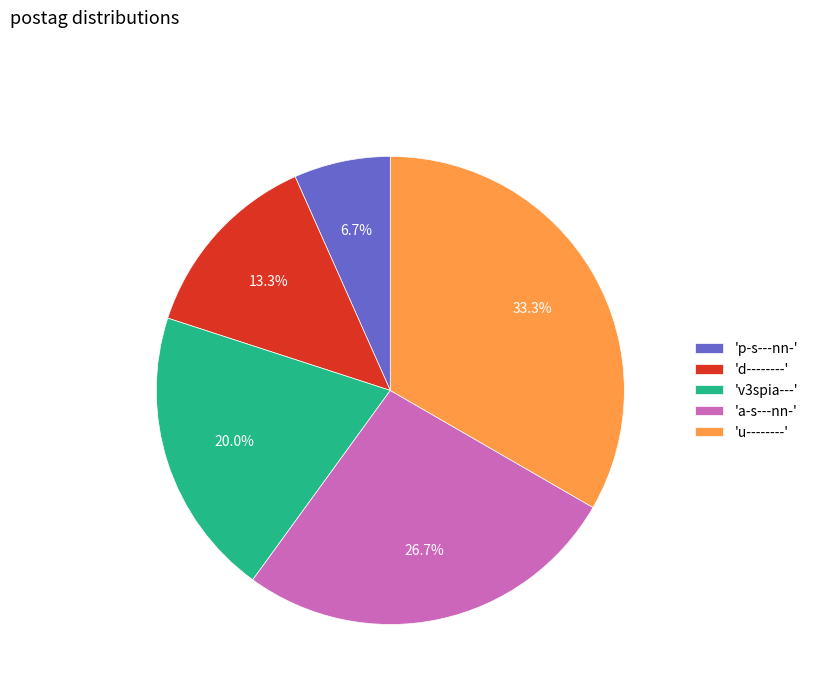

What is the smallest slice in the pie chart?

'p-s---nn-'